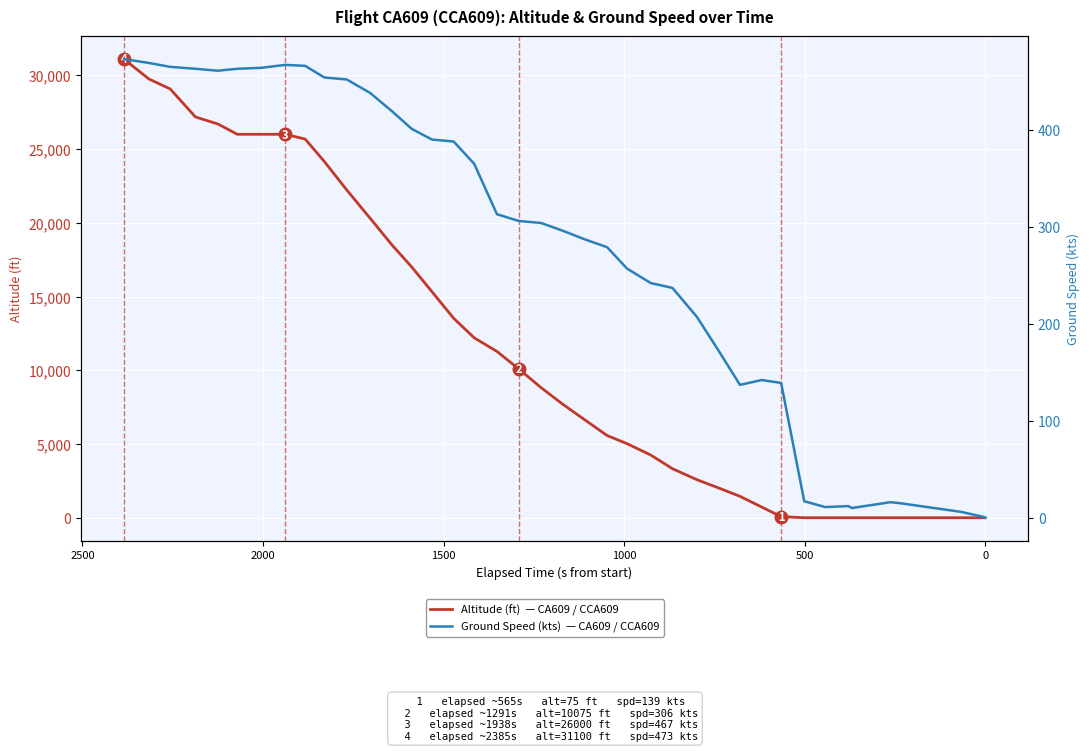

True or false: ground_speed has a value of -256 at 0.

False